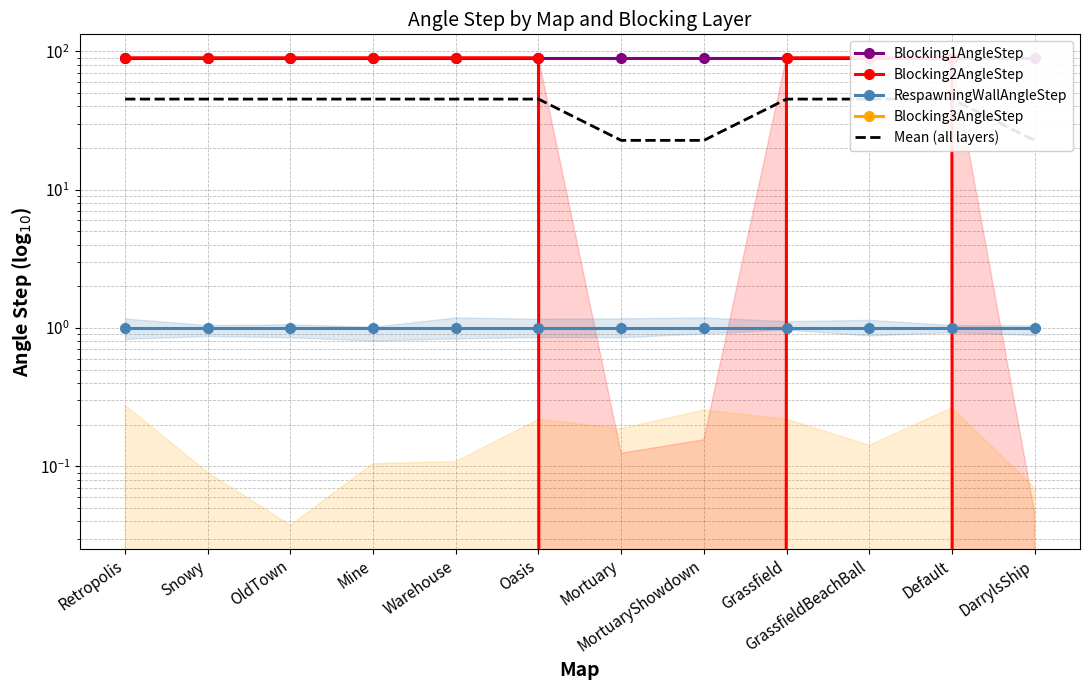

Reading right to left, what are all the values shown in this chart?

Blocking1AngleStep: DarrylsShip=90.0	Default=90.0	GrassfieldBeachBall=90.0	Grassfield=90.0	MortuaryShowdown=90.0	Mortuary=90.0	Oasis=90.0	Warehouse=90.0	Mine=90.0	OldTown=90.0	Snowy=90.0	Retropolis=90.0
Blocking2AngleStep: DarrylsShip=0.0	Default=90.0	GrassfieldBeachBall=90.0	Grassfield=90.0	MortuaryShowdown=0.0	Mortuary=0.0	Oasis=90.0	Warehouse=90.0	Mine=90.0	OldTown=90.0	Snowy=90.0	Retropolis=90.0
RespawningWallAngleStep: DarrylsShip=1.0	Default=1.0	GrassfieldBeachBall=1.0	Grassfield=1.0	MortuaryShowdown=1.0	Mortuary=1.0	Oasis=1.0	Warehouse=1.0	Mine=1.0	OldTown=1.0	Snowy=1.0	Retropolis=1.0
Blocking3AngleStep: DarrylsShip=0.0	Default=0.0	GrassfieldBeachBall=0.0	Grassfield=0.0	MortuaryShowdown=0.0	Mortuary=0.0	Oasis=0.0	Warehouse=0.0	Mine=0.0	OldTown=0.0	Snowy=0.0	Retropolis=0.0
Mean (all layers): DarrylsShip=22.8	Default=45.2	GrassfieldBeachBall=45.2	Grassfield=45.2	MortuaryShowdown=22.8	Mortuary=22.8	Oasis=45.2	Warehouse=45.2	Mine=45.2	OldTown=45.2	Snowy=45.2	Retropolis=45.2